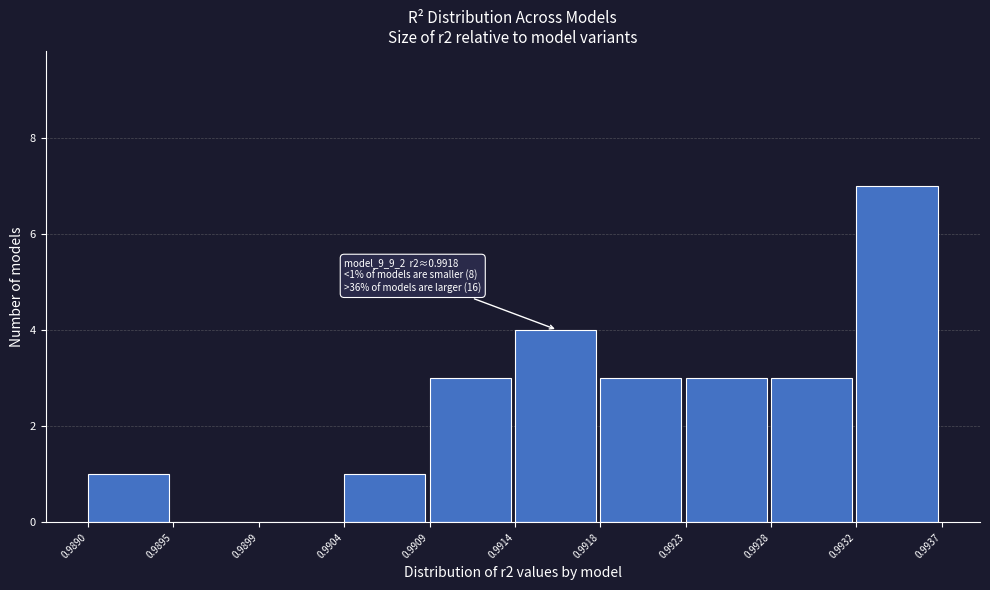

Over which range of the x-axis is the bar tallest?

0.9932 to 0.9937